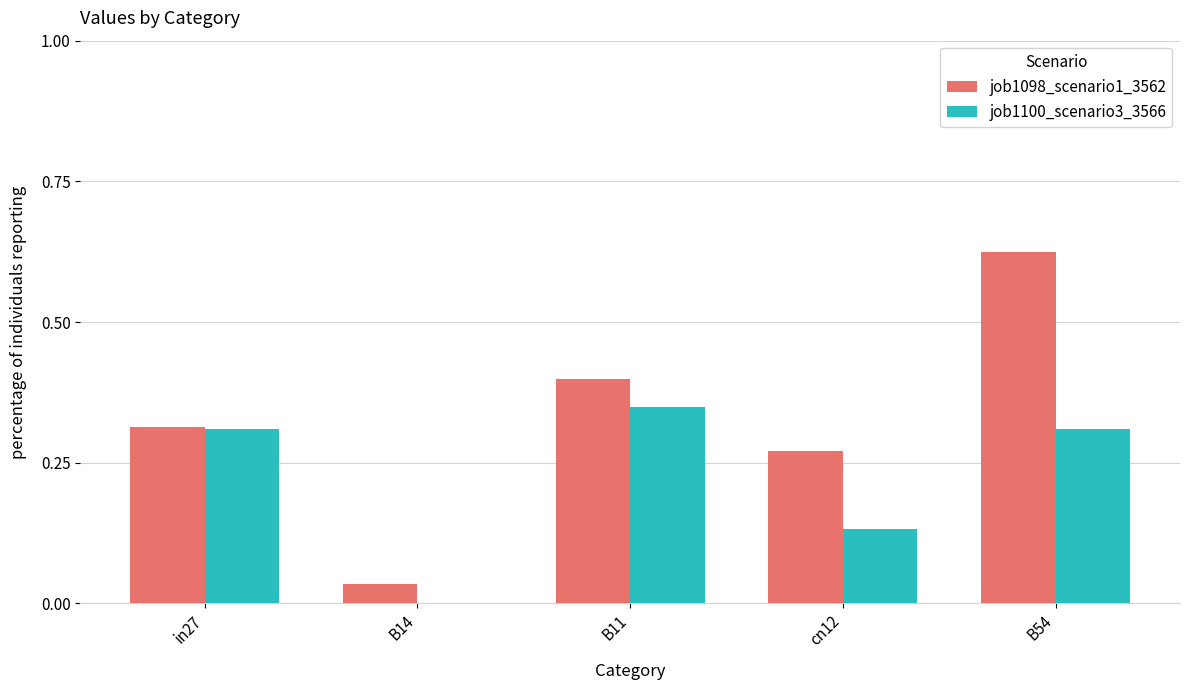

At which category is the sum across all series the highest?

B54